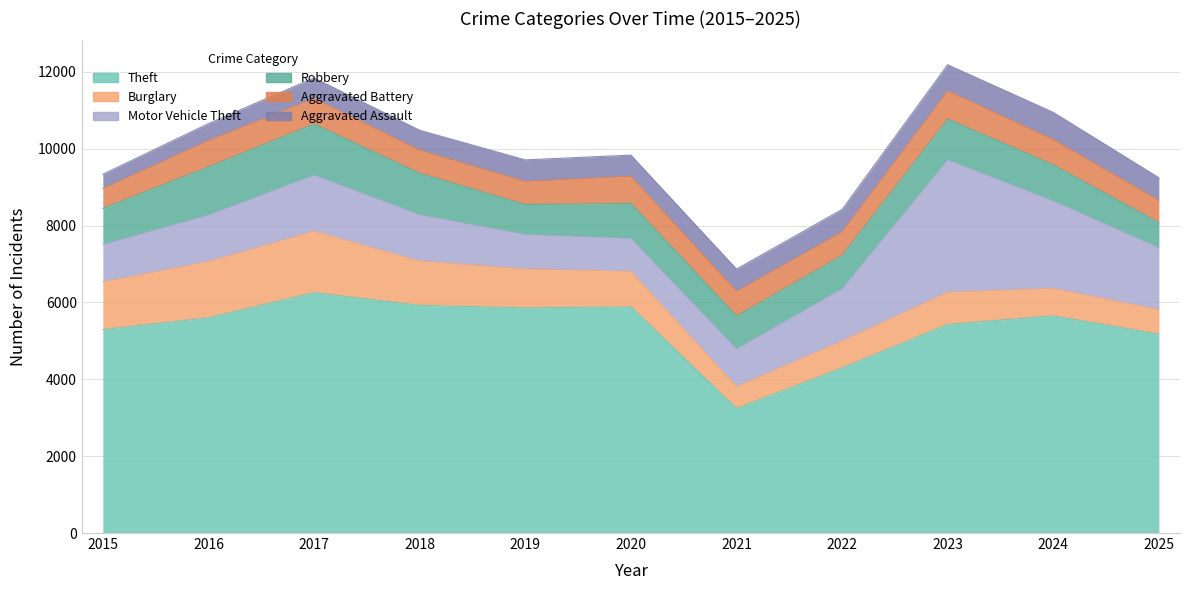

What is the sum of all Motor Vehicle Theft values?

16275